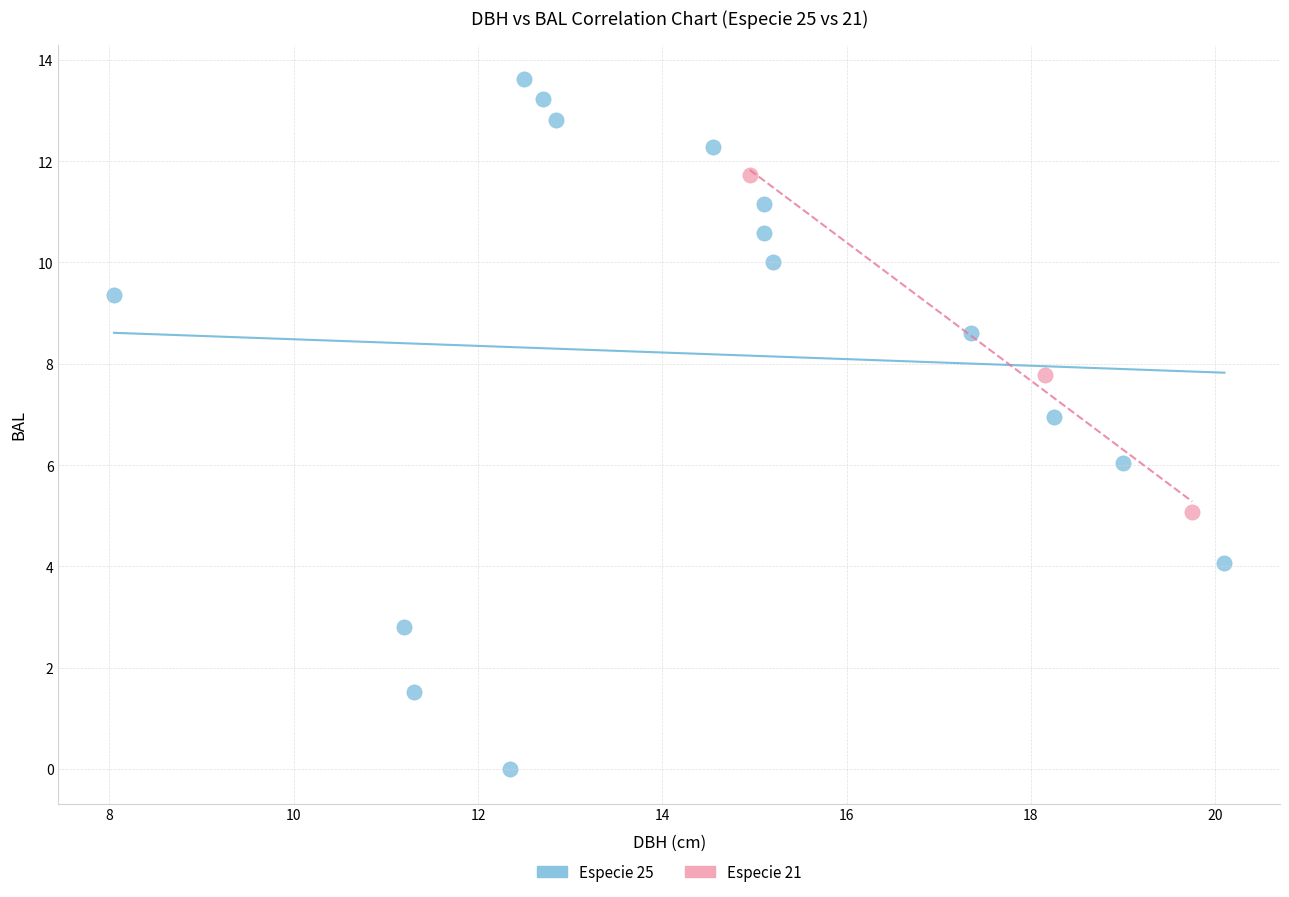

Which series reaches the maximum Y coordinate?

Especie 25